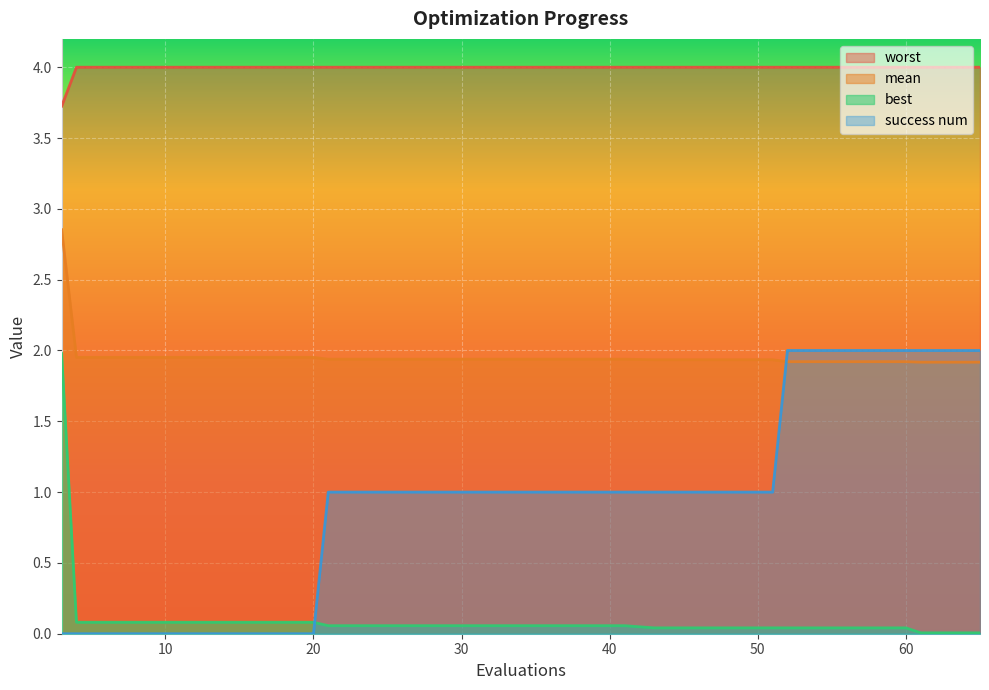

True or false: worst and best intersect in this chart.

False